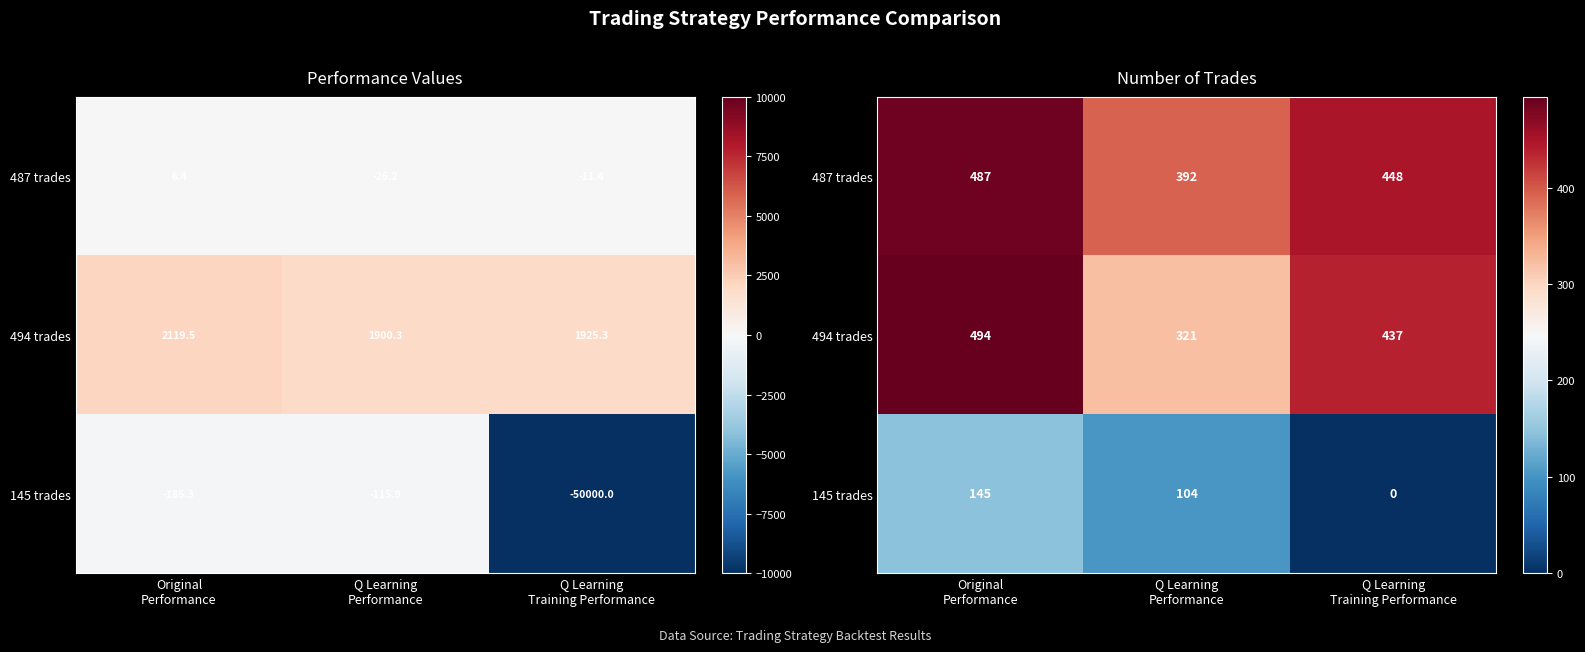

The value of 487 trades at Original Performance is 487. True or false?

True